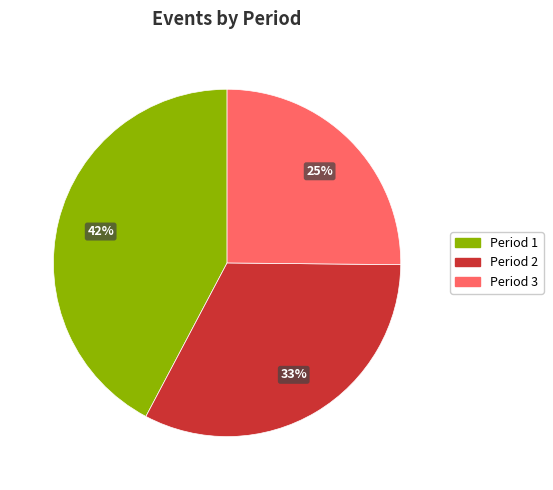

Is there any slice that represents more than half of the pie?

No